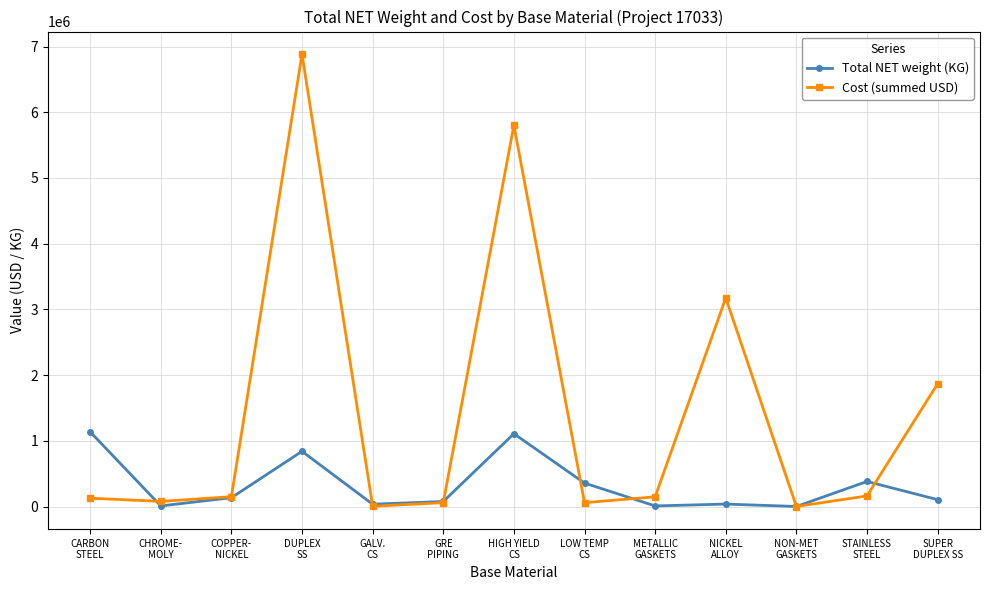

At which category is the sum across all series the highest?

DUPLEX
SS